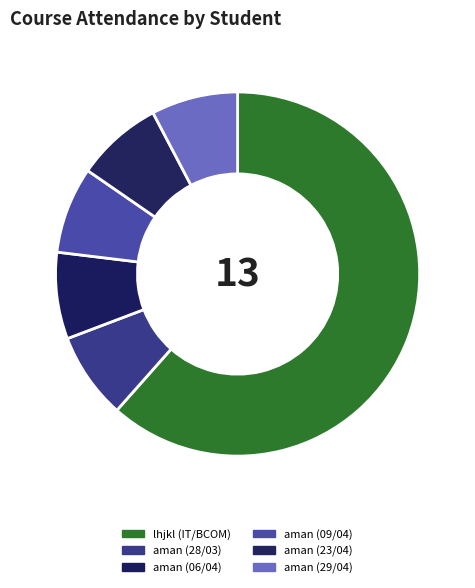

Is there a majority slice in this chart?

Yes